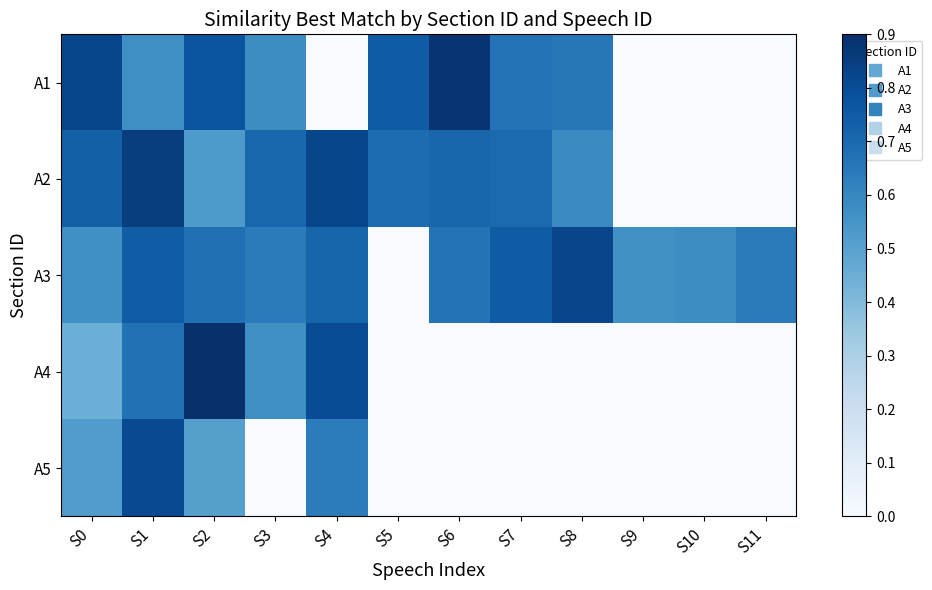

Which series has the largest total across all categories?

A3